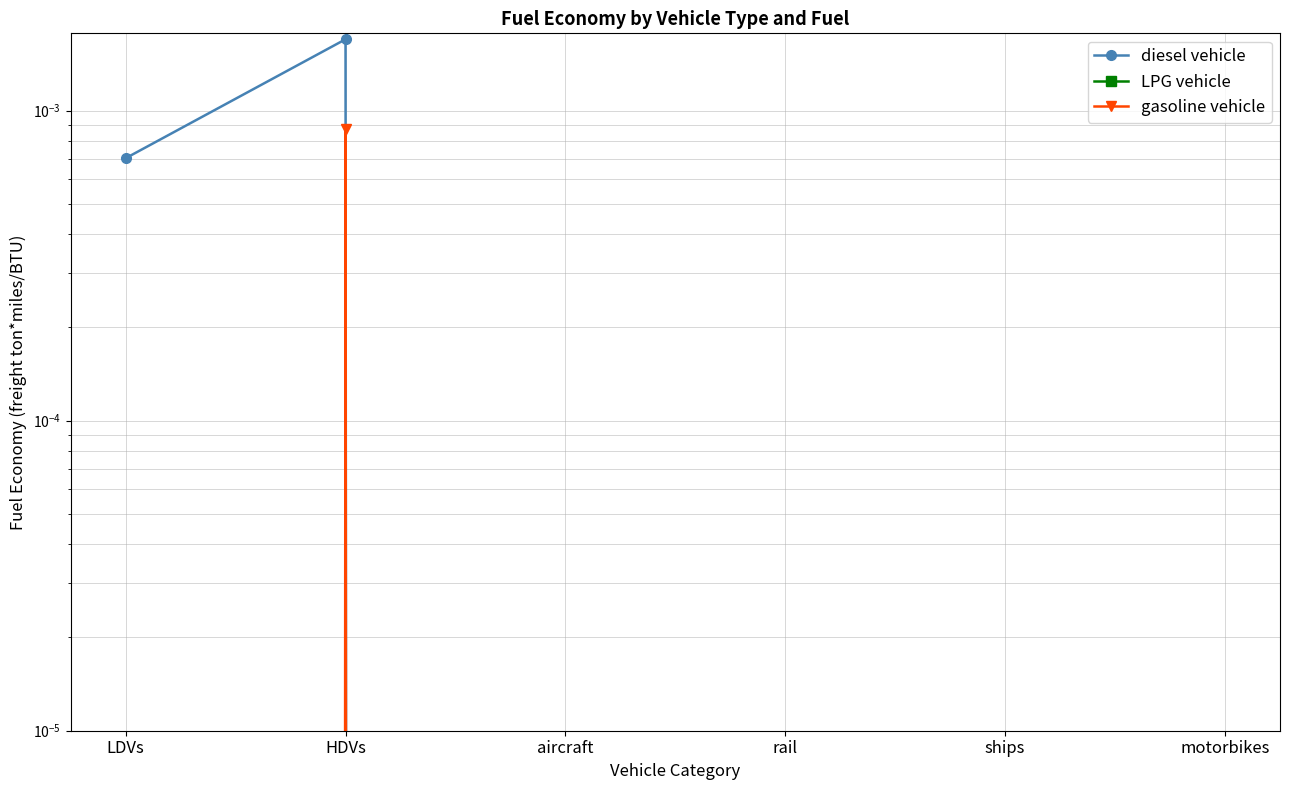

How many lines are shown in the chart?

3